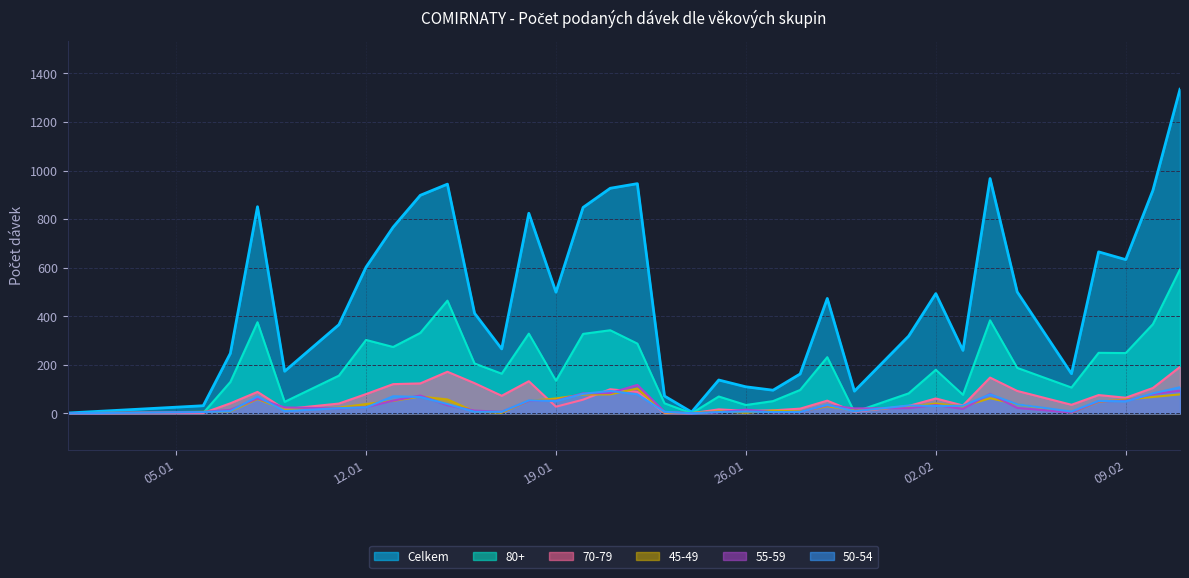

Which series has the largest total across all categories?

Celkem